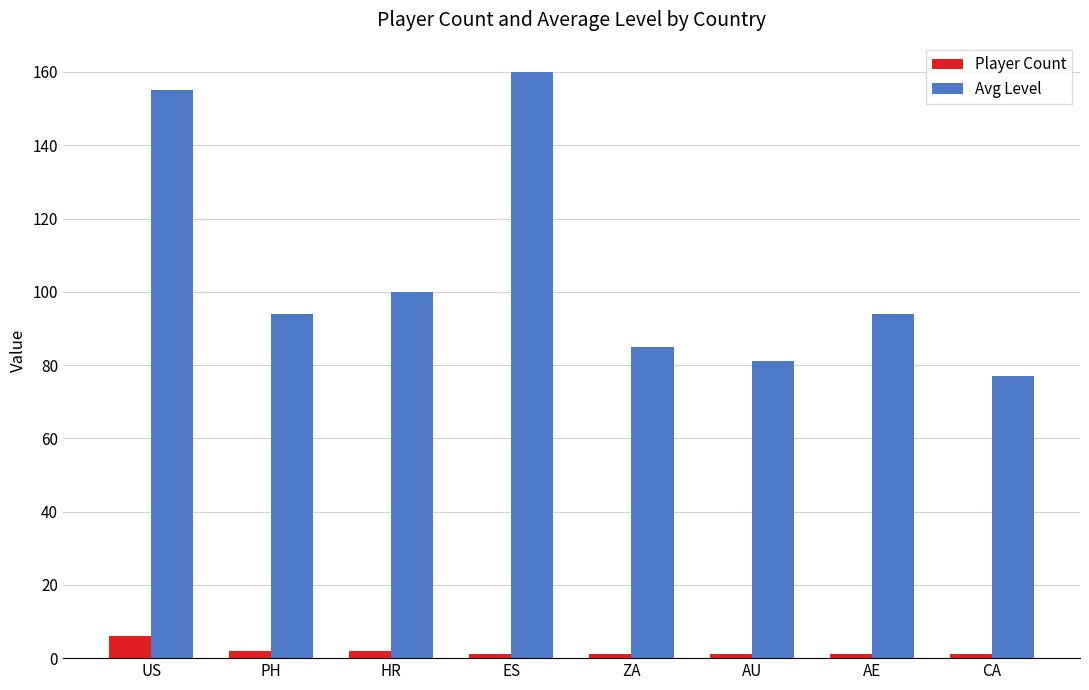

The value of Avg Level at HR is 68. True or false?

False